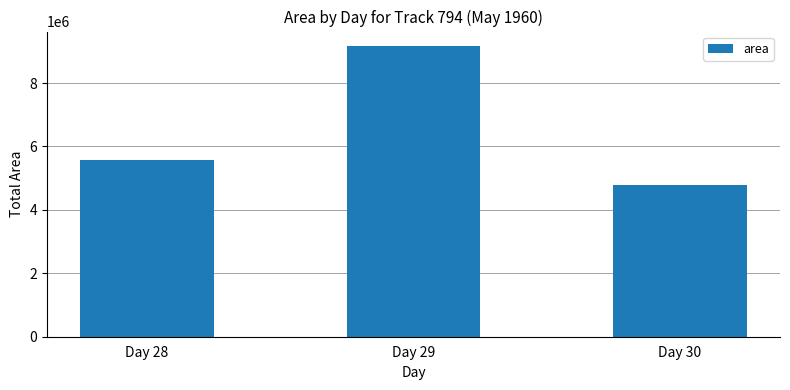

Are the bars grouped side by side (vs. stacked)?

No